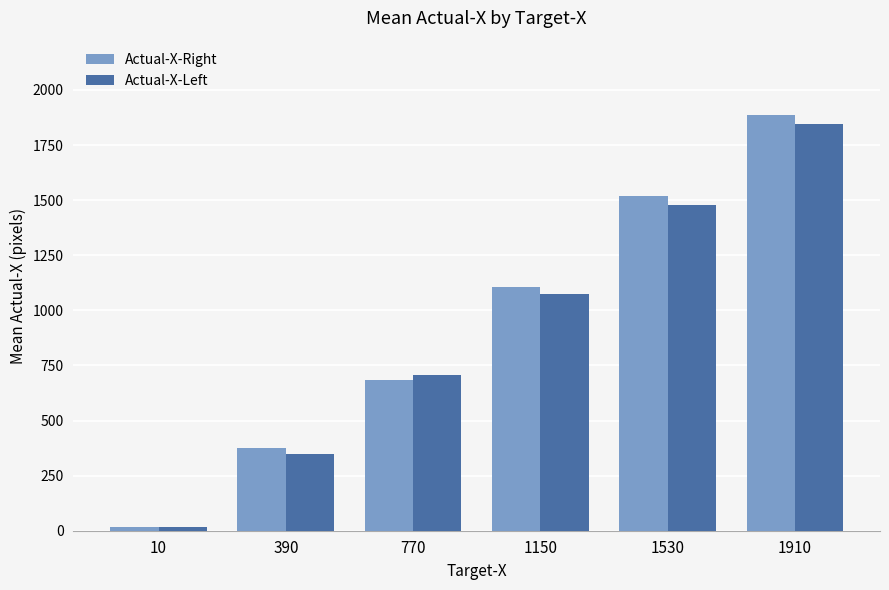

At which label does Actual-X-Left first exceed 1073?

1150